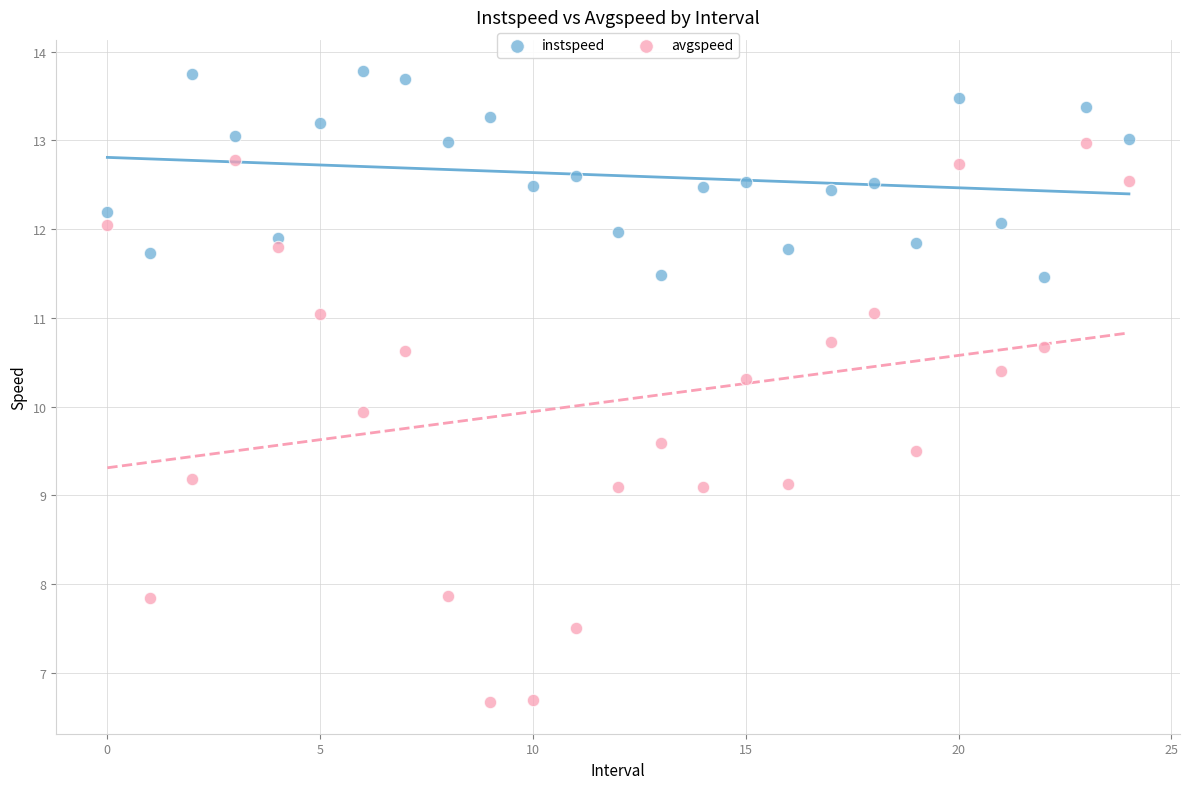

Which series reaches the maximum Y coordinate?

instspeed